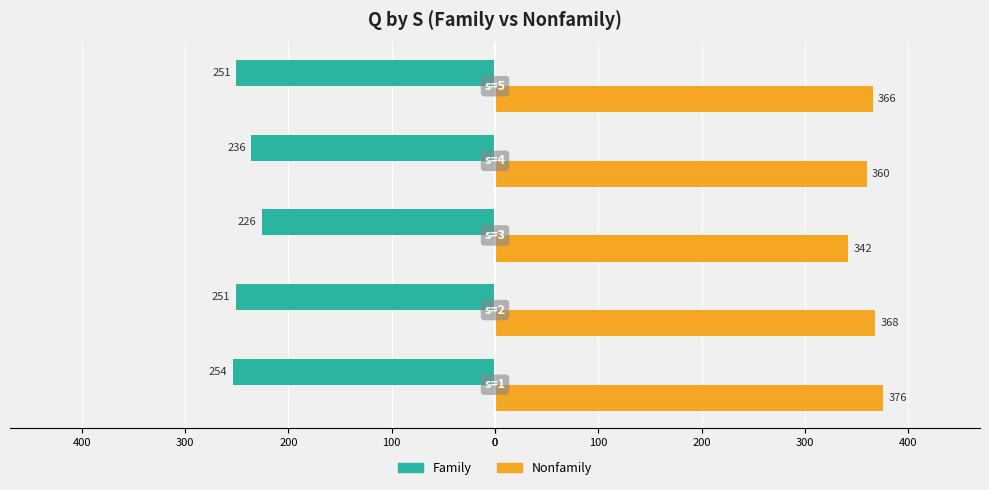

What is the minimum value shown in the chart?

-254.0